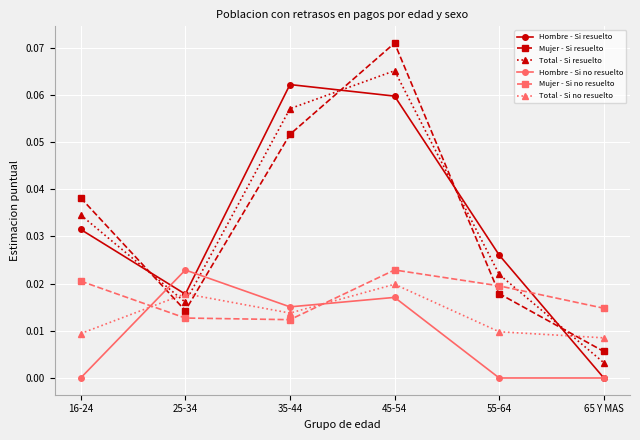

What is the label of the 6th point from the left?

65 Y MAS